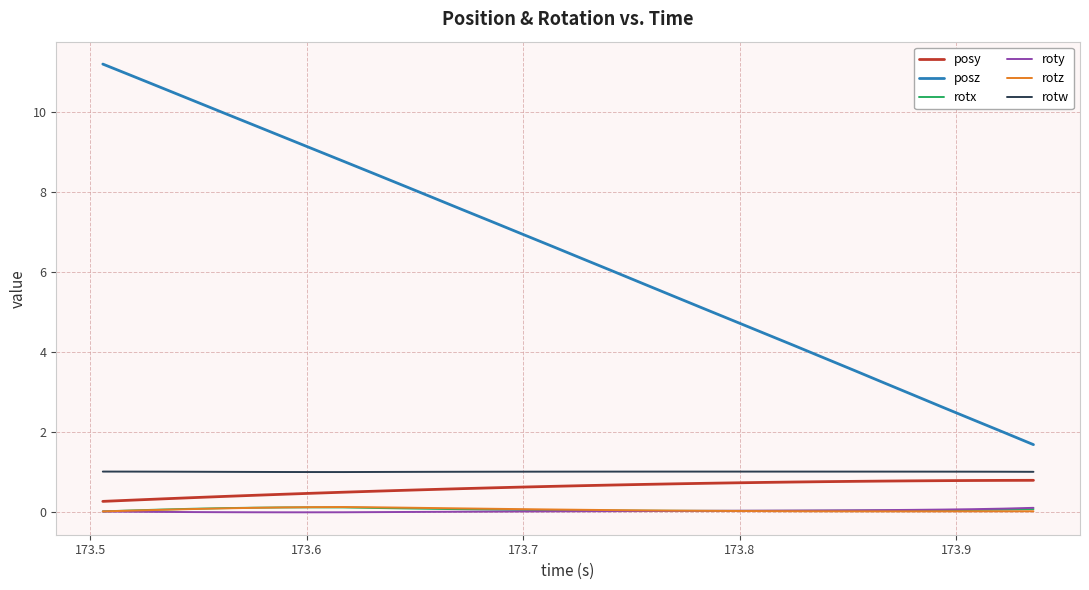

What is the greatest value displayed?

11.2